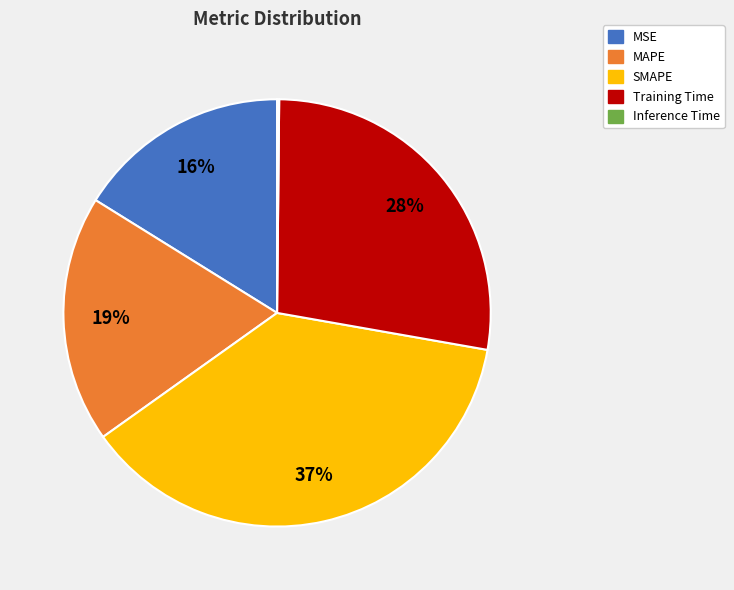

Is it true that SMAPE is 37% of the pie?

True